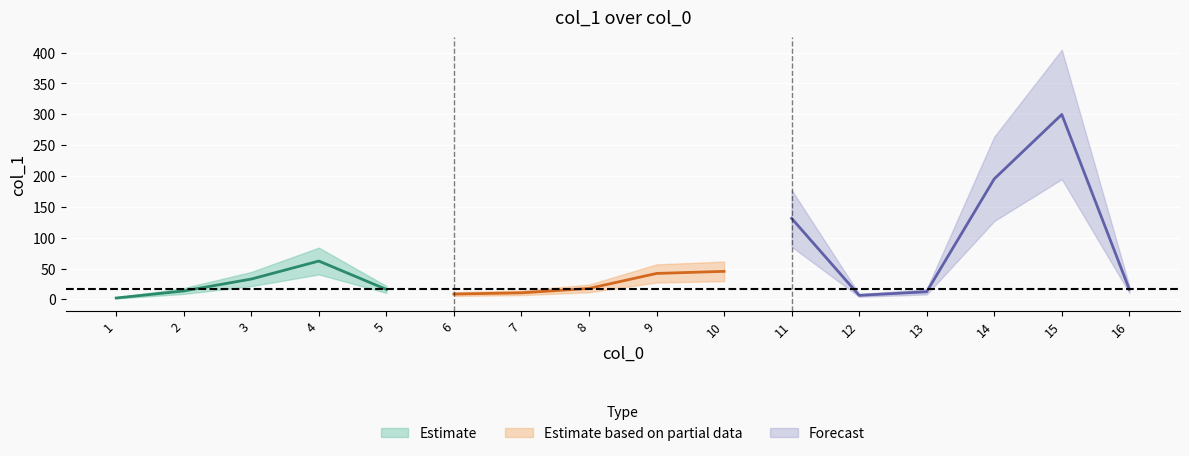

Which label corresponds to the smallest value in the chart?

1